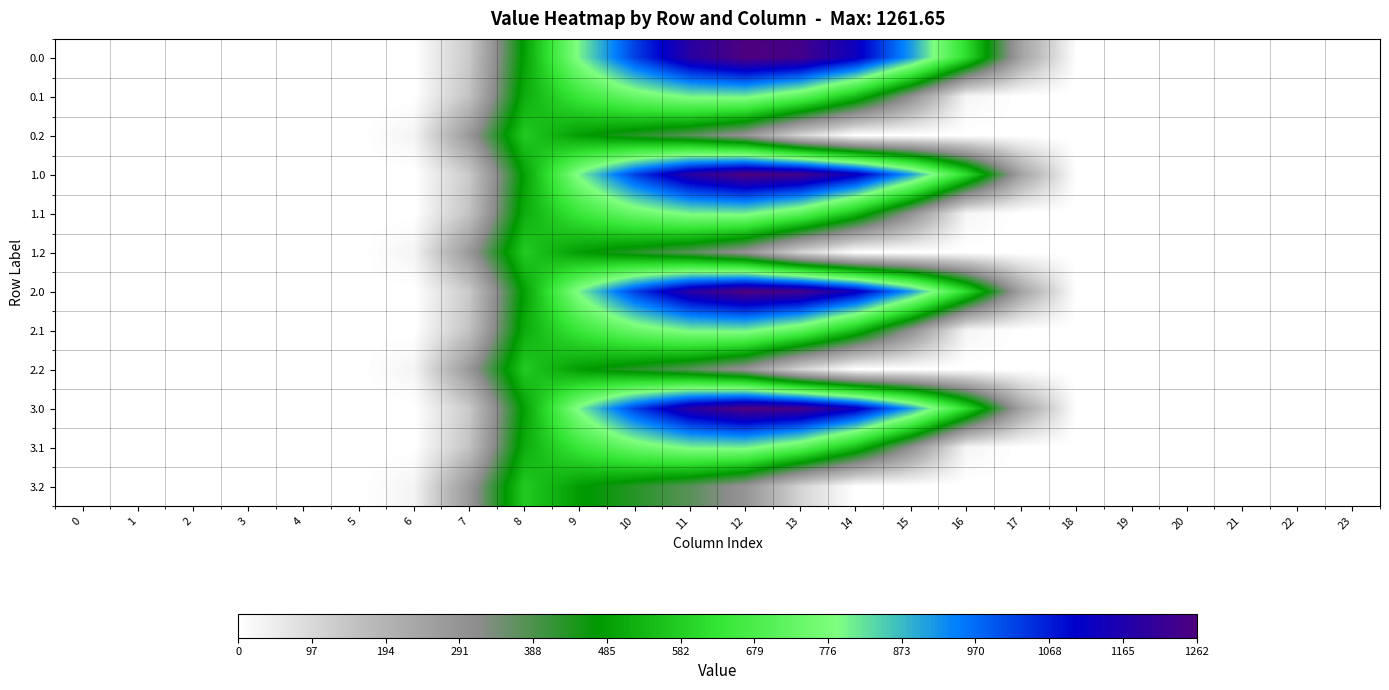

Rank the series at 16 from highest to lowest value.

0.0, 1.0, 2.0, 3.0, 0.1, 1.1, 2.1, 3.1, 0.2, 1.2, 2.2, 3.2